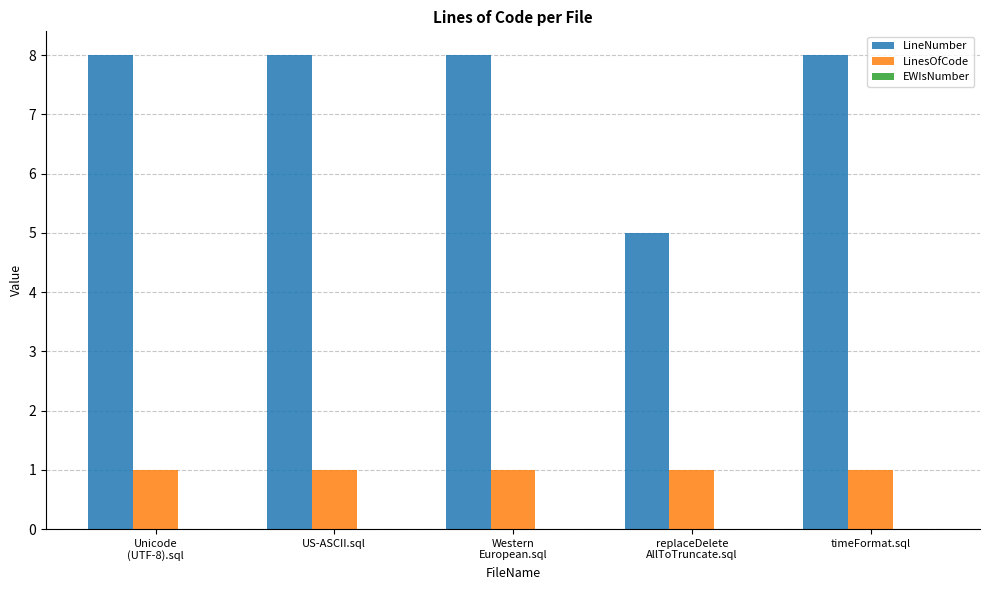

What is the label of the 1st bar from the right?

timeFormat.sql